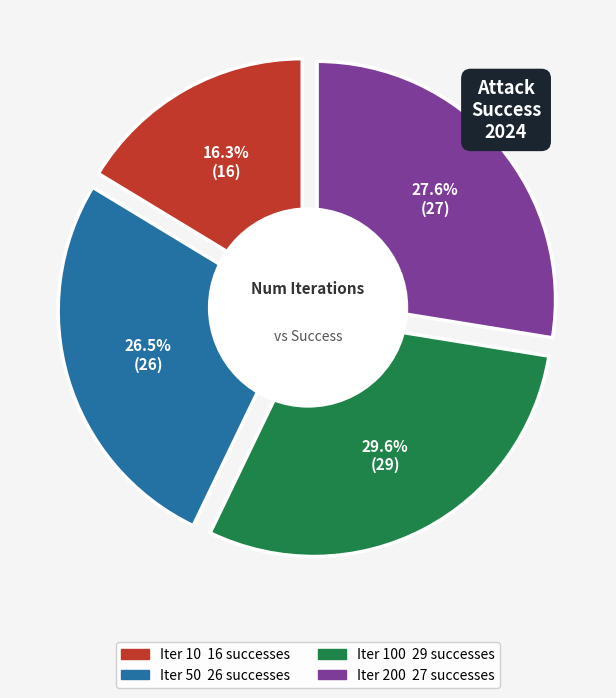

Is the sum of 10 and 50 greater than half?

No